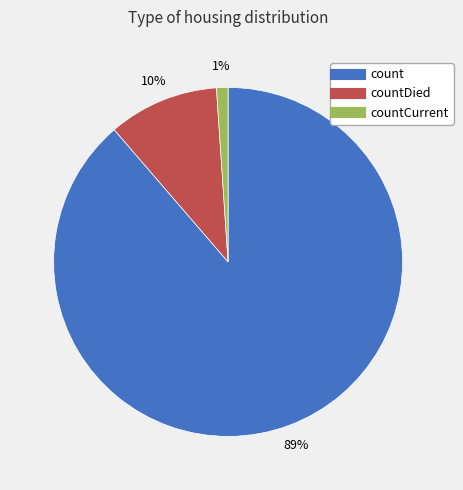

To the nearest percent, what is the difference between the largest and smallest slice percentages?

88%